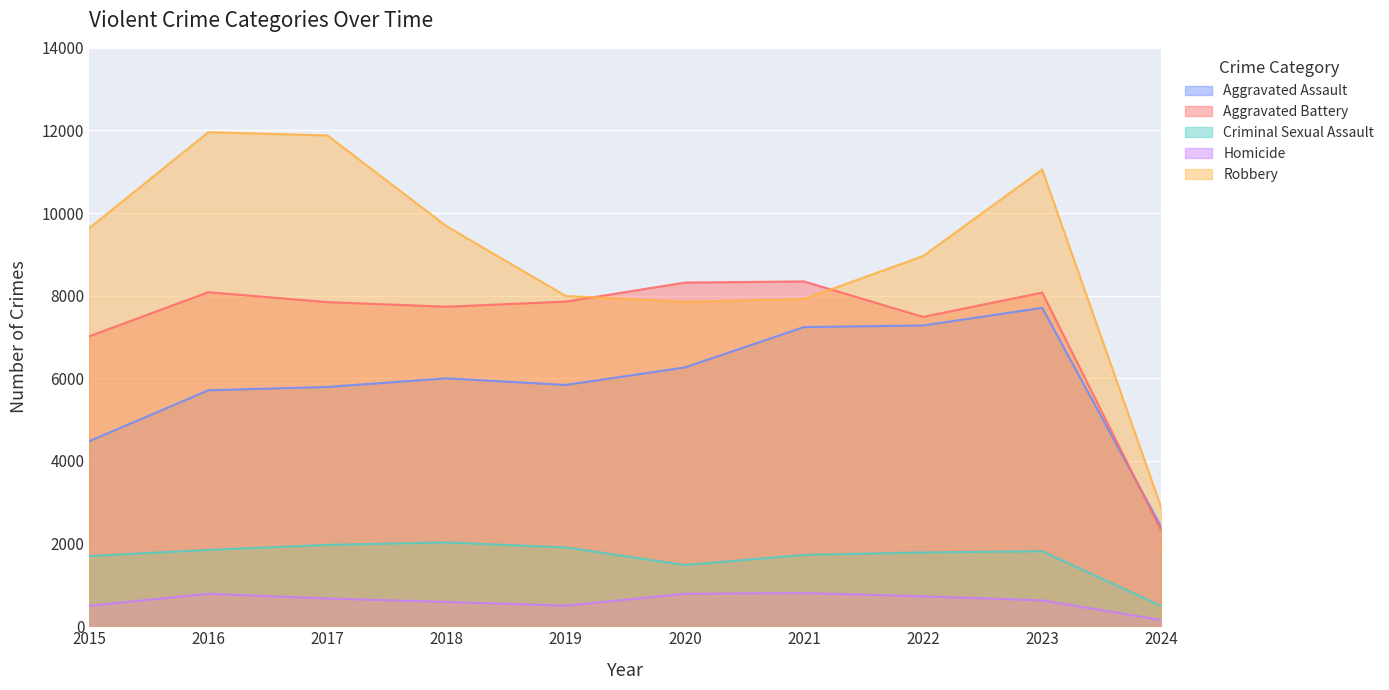

Reading right to left, transcribe all the data shown in this chart.

Aggravated Assault: 2400	7708	7280	7242	6265	5841	6001	5793	5712	4480
Aggravated Battery: 2308	8077	7488	8347	8319	7858	7735	7845	8086	7019
Criminal Sexual Assault: 488	1815	1787	1726	1482	1908	2029	1970	1848	1698
Homicide: 151	626	724	804	787	499	588	672	786	496
Robbery: 2868	11057	8962	7919	7855	7995	9681	11880	11960	9638